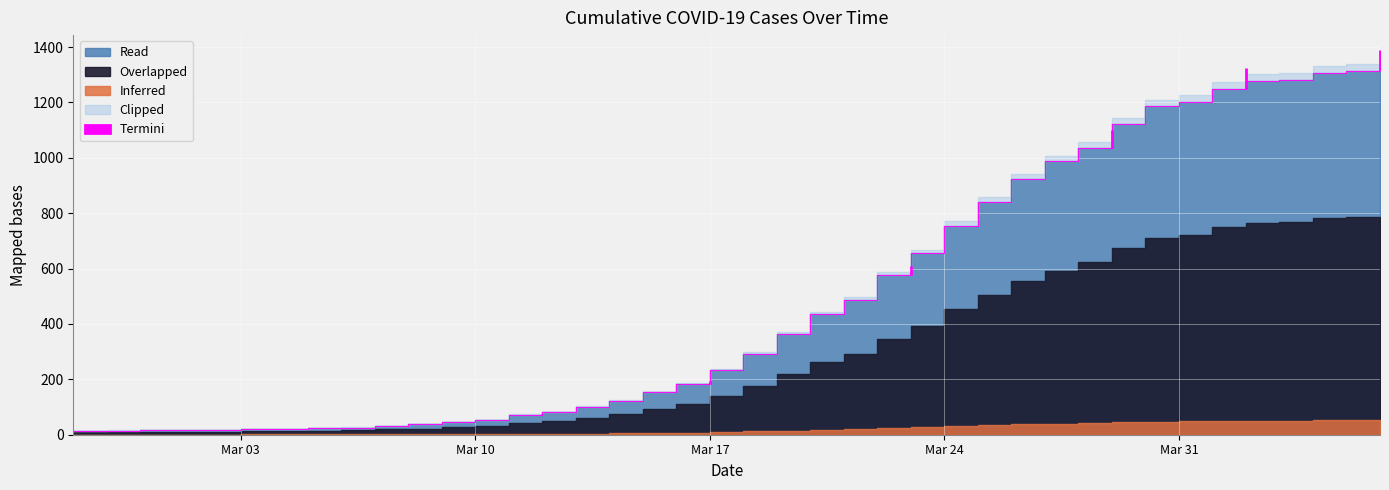

Between 2020-03-07 and 2020-04-04, which is larger?

2020-04-04